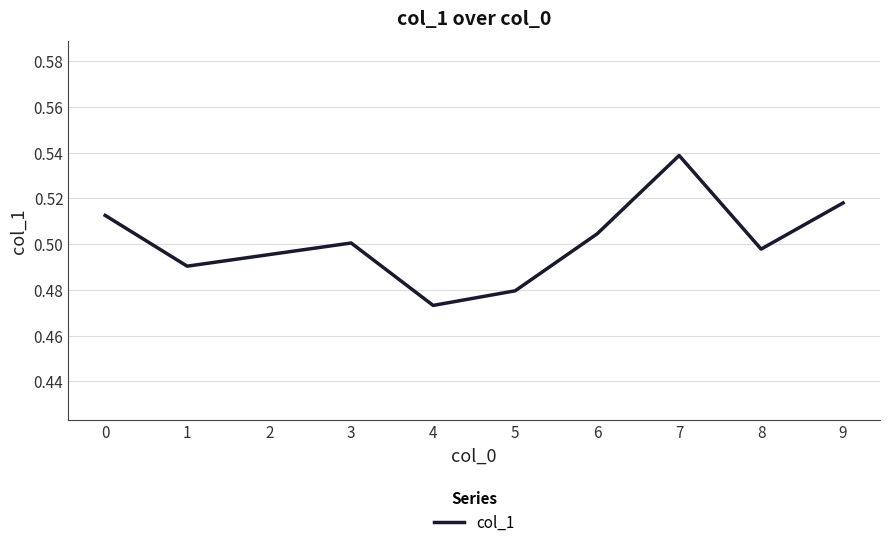

Rank the categories by value from highest to lowest.

7, 9, 0, 6, 3, 8, 2, 1, 5, 4